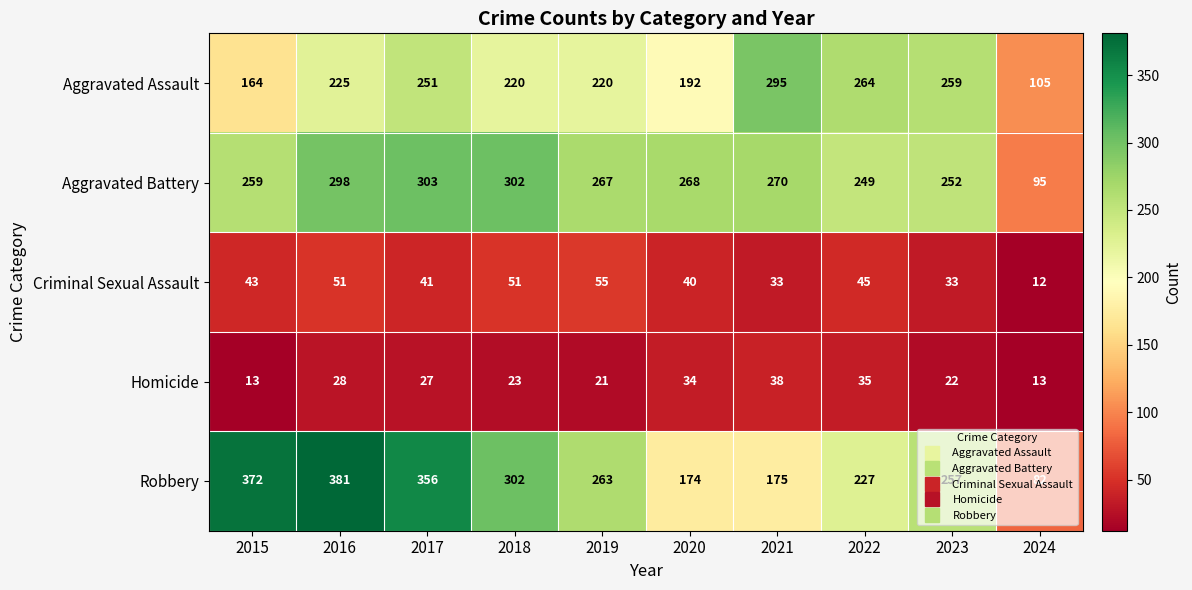

Rank the series by their maximum value, from highest to lowest.

Robbery, Aggravated Battery, Aggravated Assault, Criminal Sexual Assault, Homicide